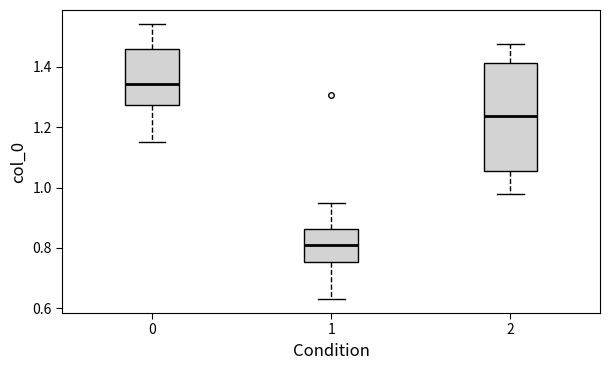

Reading left to right, transcribe this box plot: for each box, give where its median line is, the range the box spans, and where its two whiskers end, as read against the y-axis. The values are not printed on the chart, so give them approximately, as read against the axis.

0: median 1.34, box 1.28 to 1.46, whiskers 1.16 to 1.54
1: median 0.80, box 0.76 to 0.86, whiskers 0.62 to 0.94
2: median 1.24, box 1.06 to 1.42, whiskers 0.98 to 1.48